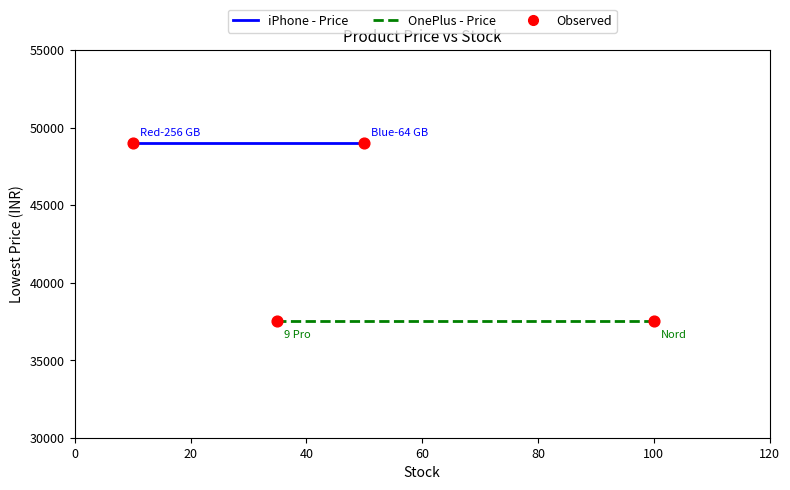

Which series has the largest total across all categories?

iPhone